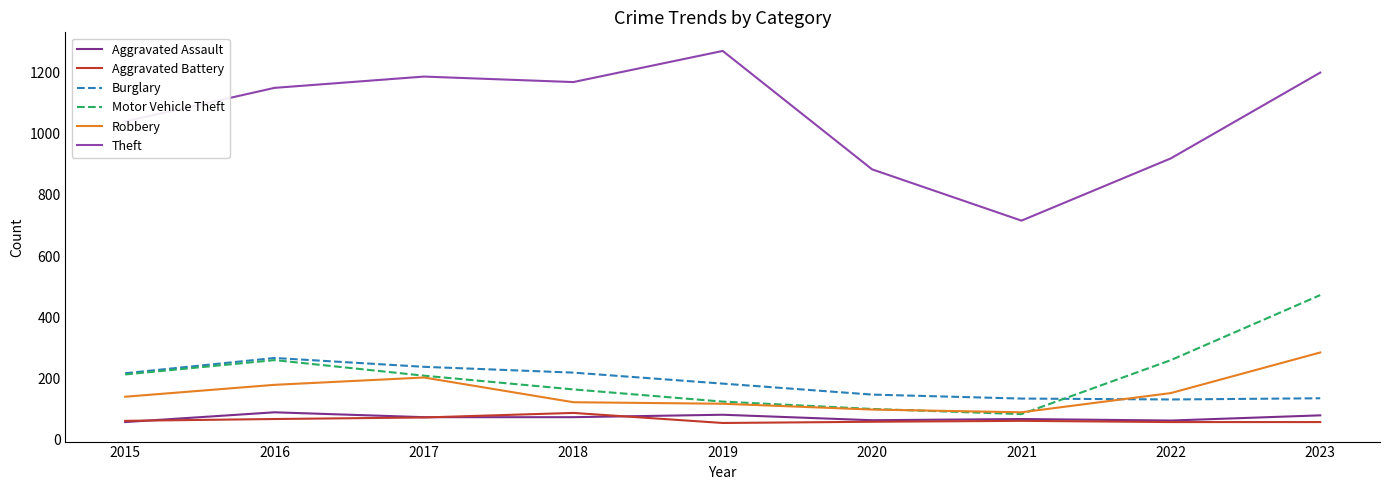

Between which two adjacent categories do Robbery and Burglary first intersect?

2021 and 2022